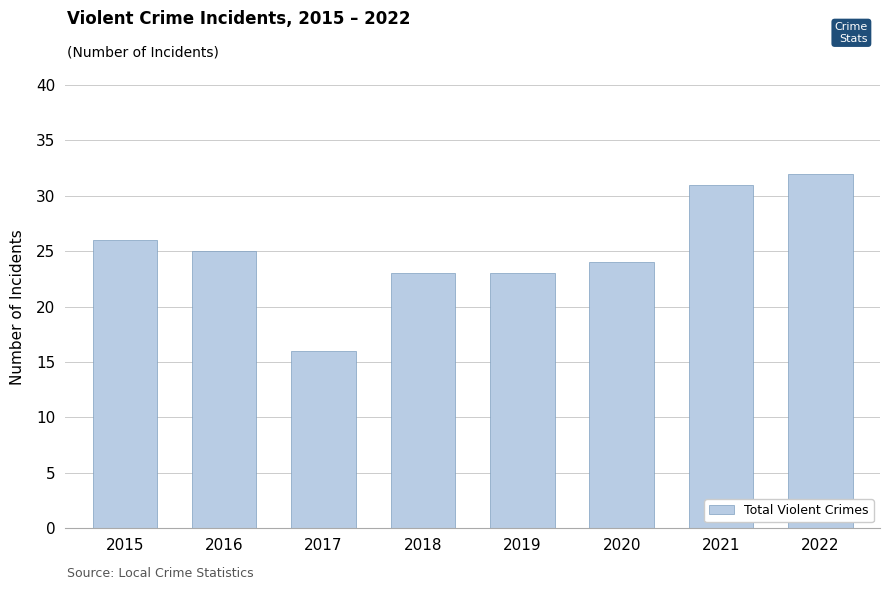

What is the value of the 4th bar from the left?

23